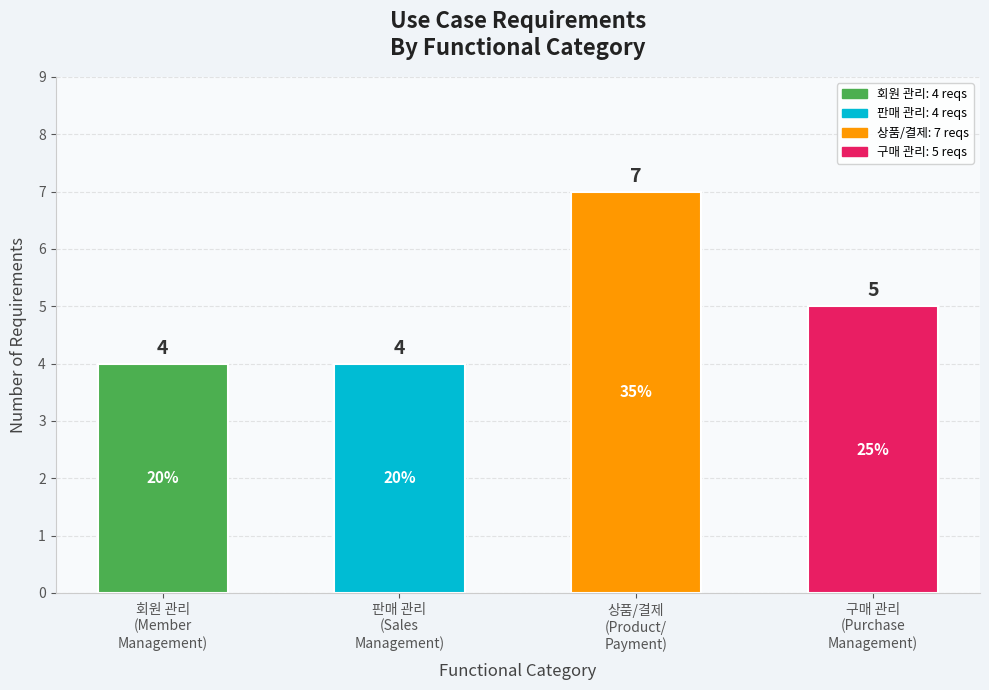

True or false: the data shows 11 at 상품/결제
(Product/
Payment).

False